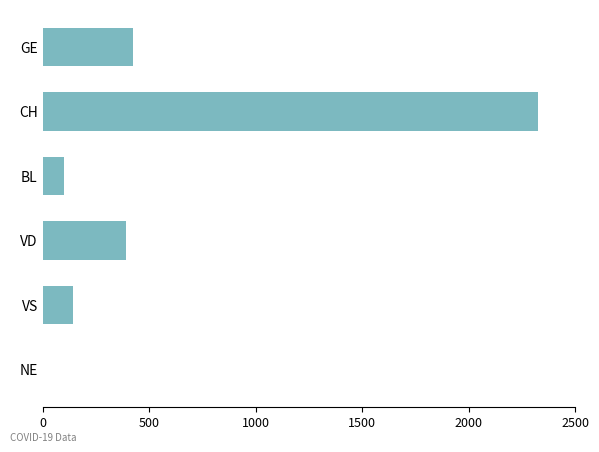

True or false: the data shows 974 at NE.

False